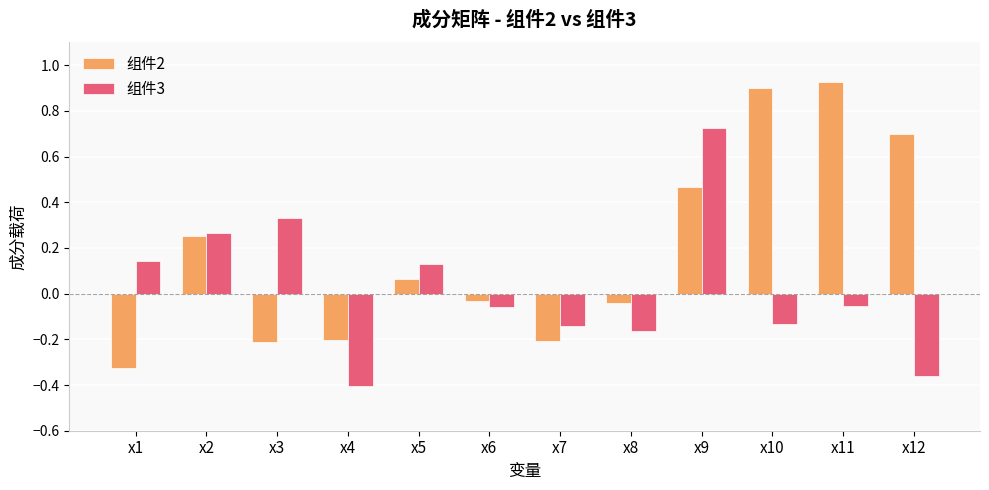

Is it true that 组件2 equals -0.2 at x3?

True